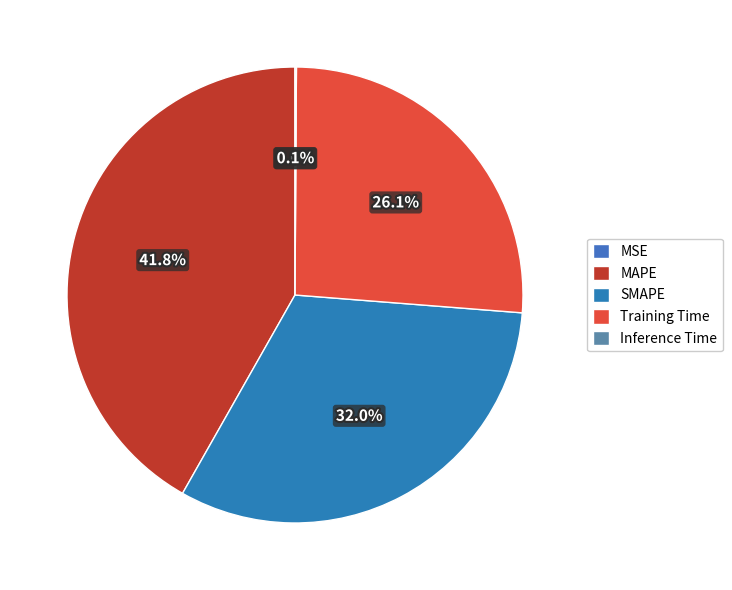

Approximately how many times larger is the value at MAPE compared to Training Time?

1.6